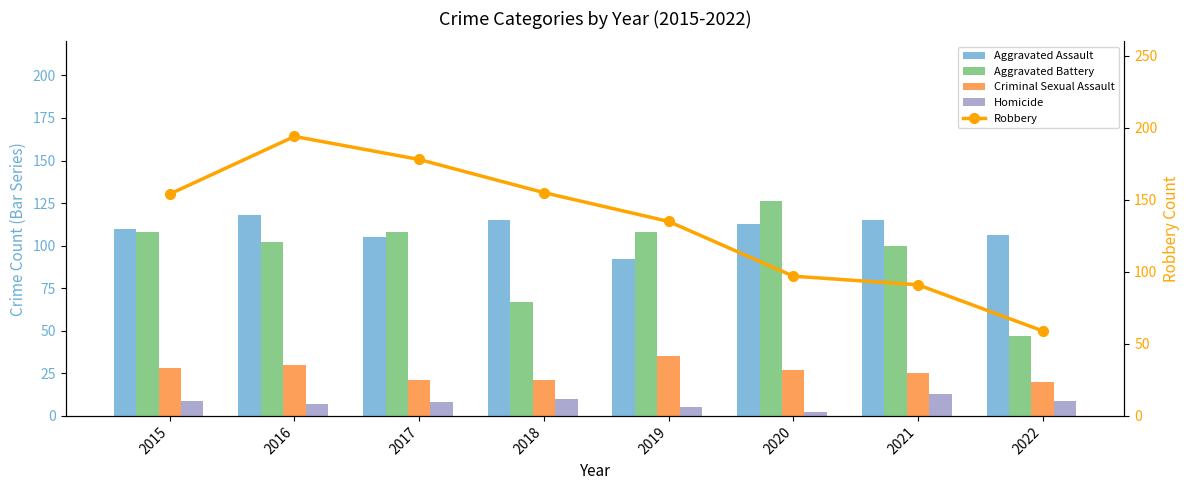

Rank the categories by Aggravated Battery value from lowest to highest.

2022, 2018, 2021, 2016, 2015, 2017, 2019, 2020